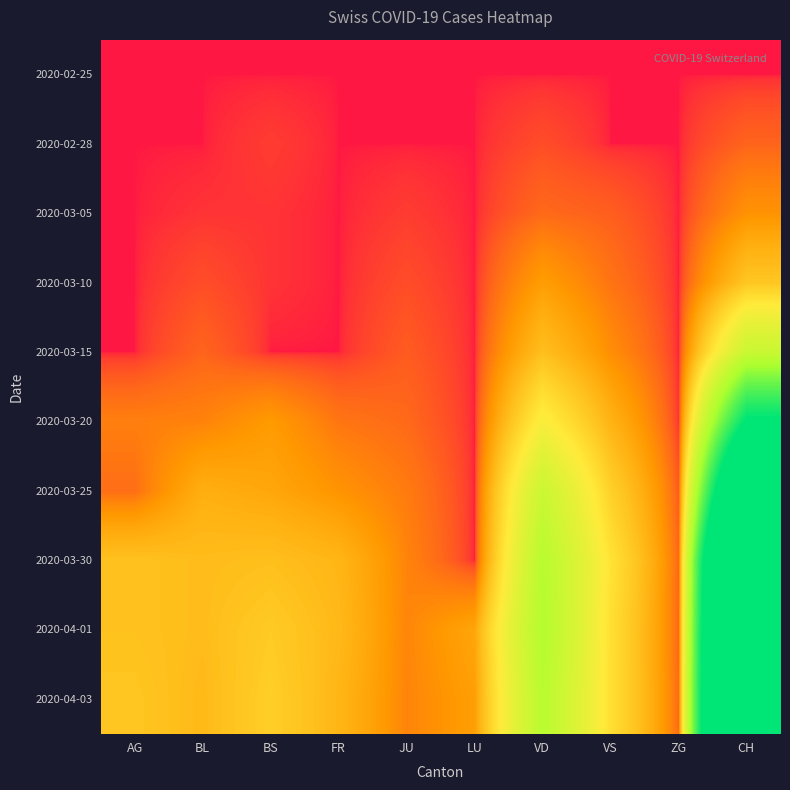

Which has a higher value, FR or BS?

FR